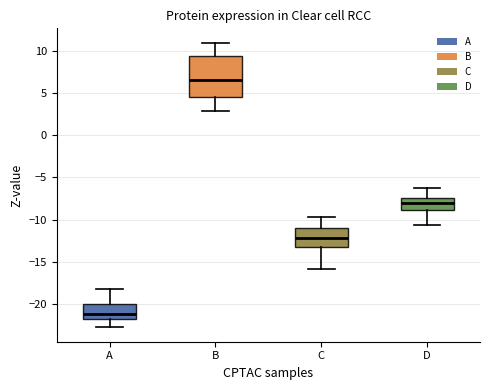

Comparing the boxes themselves (not the whiskers), which one is the tallest?

B